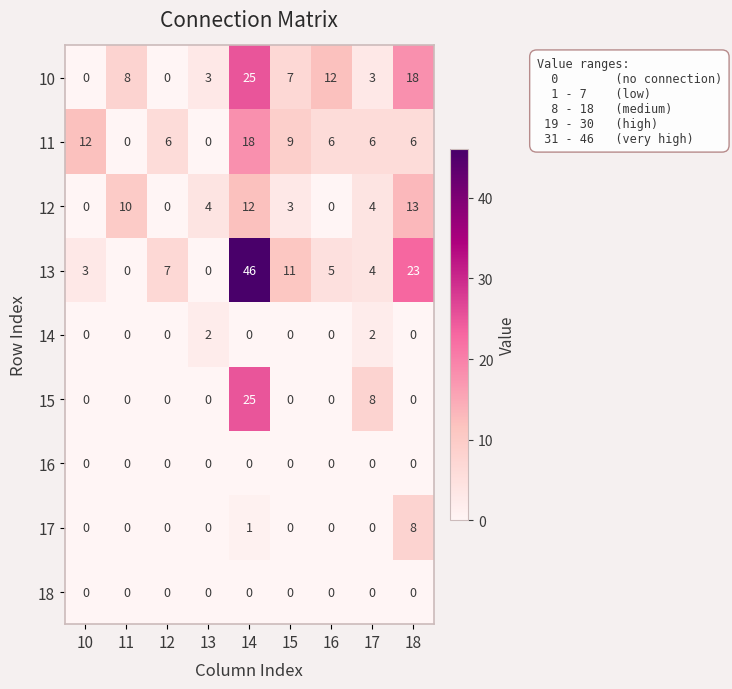

At which label does 11 reach its peak?

14